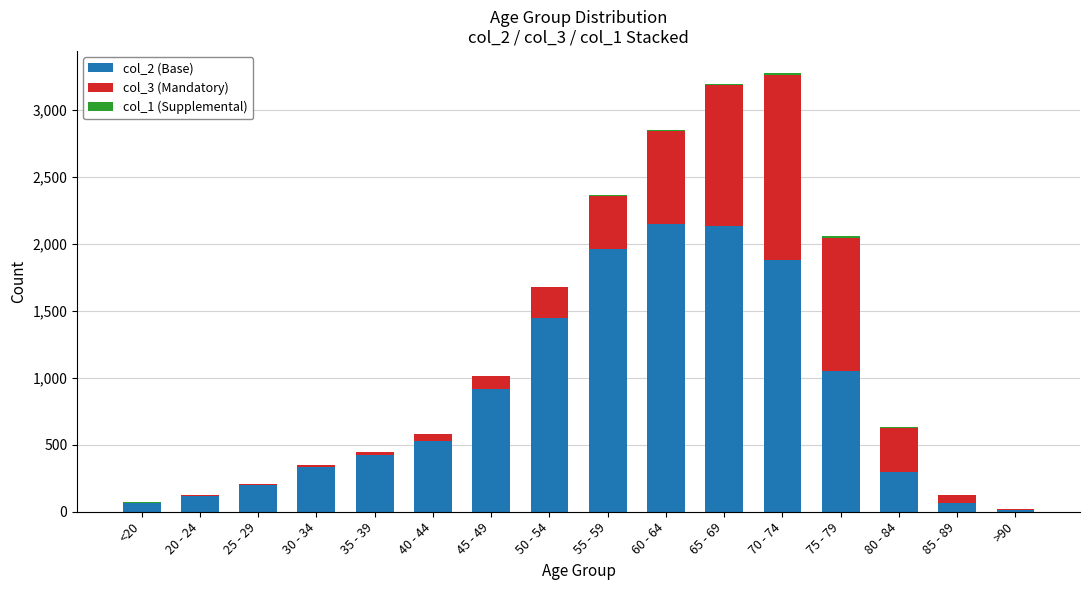

Count the number of categories in the chart.

16